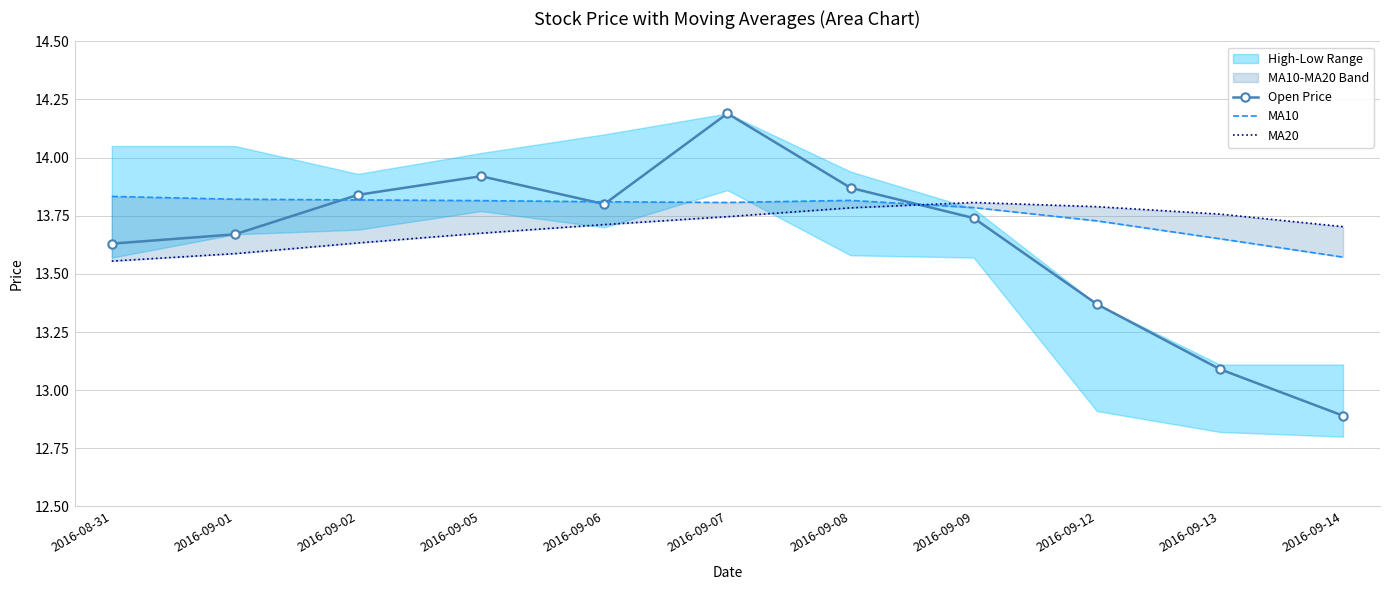

List the series in order of their overall mean, highest first.

MA10, MA20, Open Price